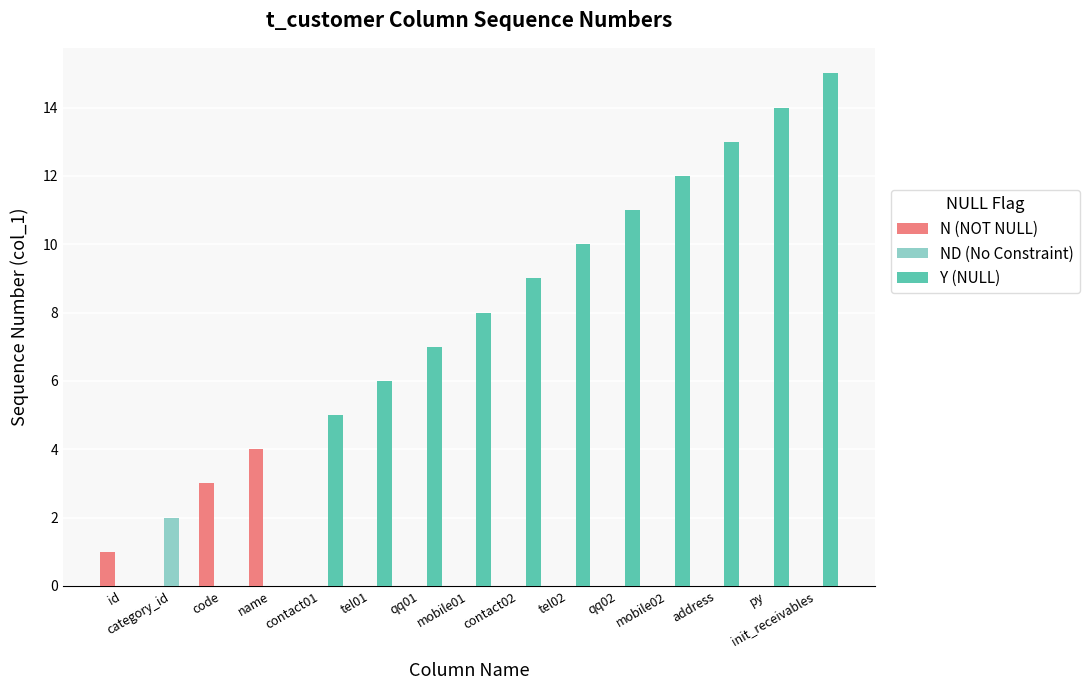

What is the sum of all Y (NULL) values?

110